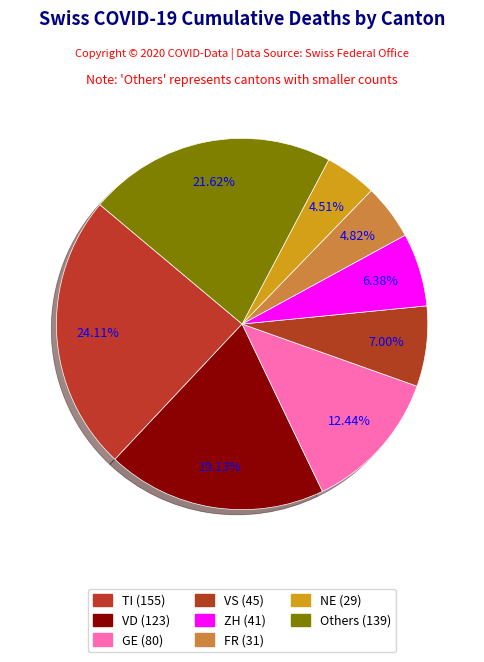

Does any single category account for the majority?

No